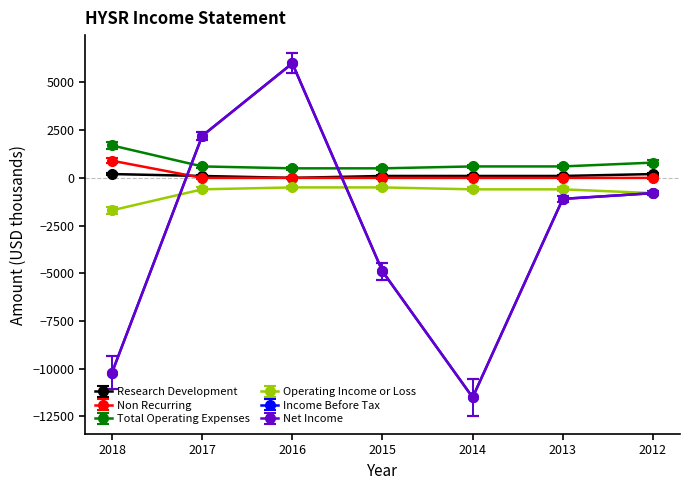

What is the maximum value for Operating Income or Loss?

-500